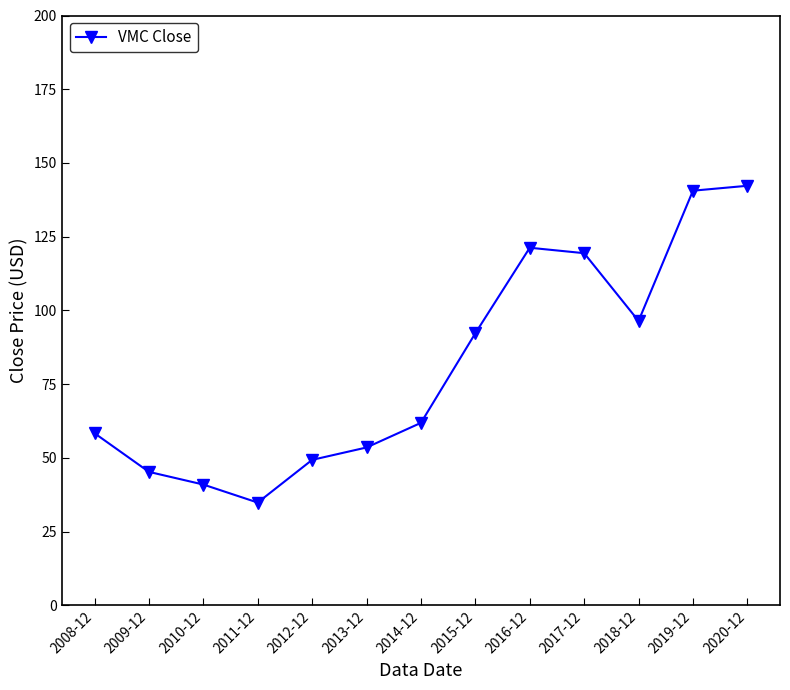

What is the change in value from 2012-12 to 2016-12?

+71.9